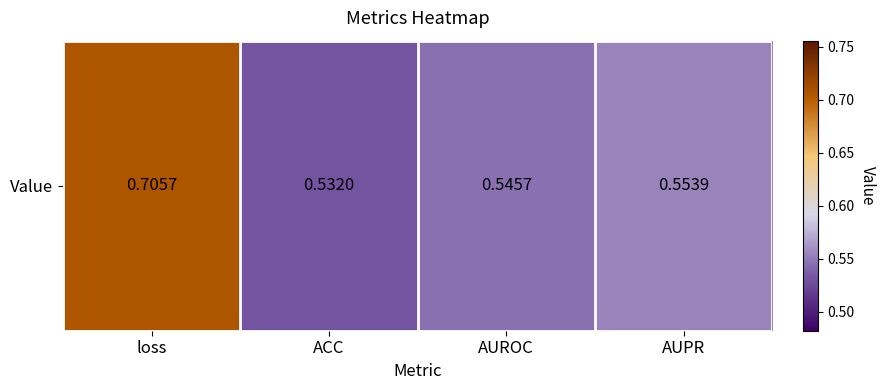

Is it true that the value at AUROC is 0.5?

True